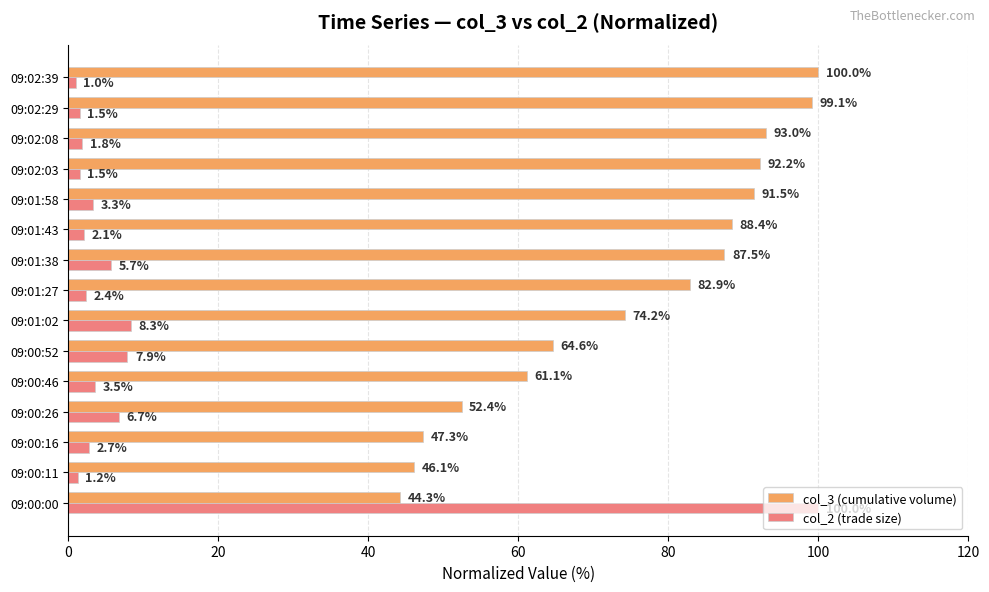

What is the average value of the col_3 (cumulative volume) series?

75.0